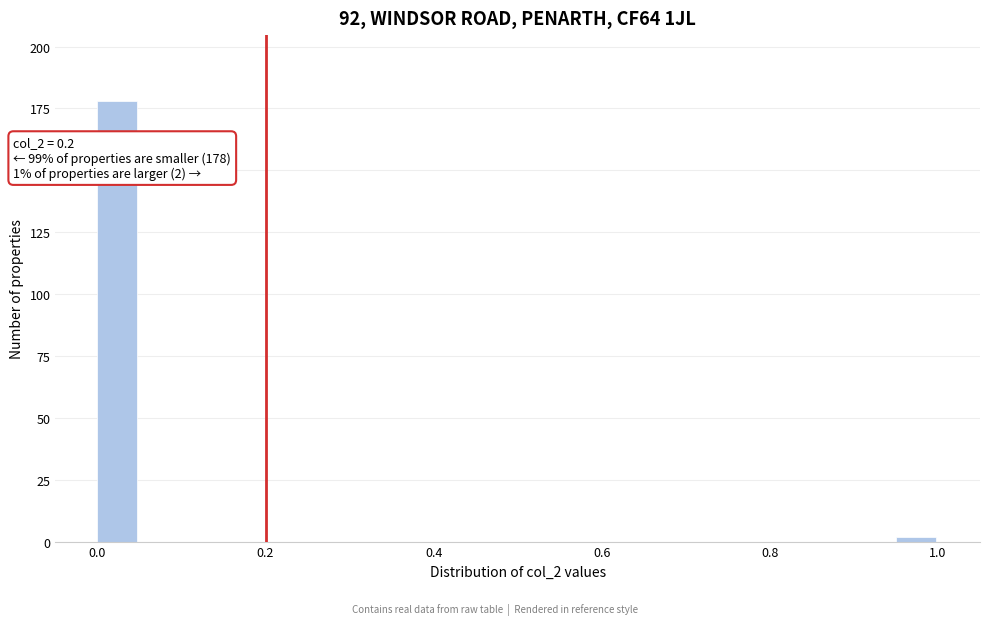

Around what value on the x-axis is the tallest bar? Give the approximate position of its centre, as read against the axis.

0.02